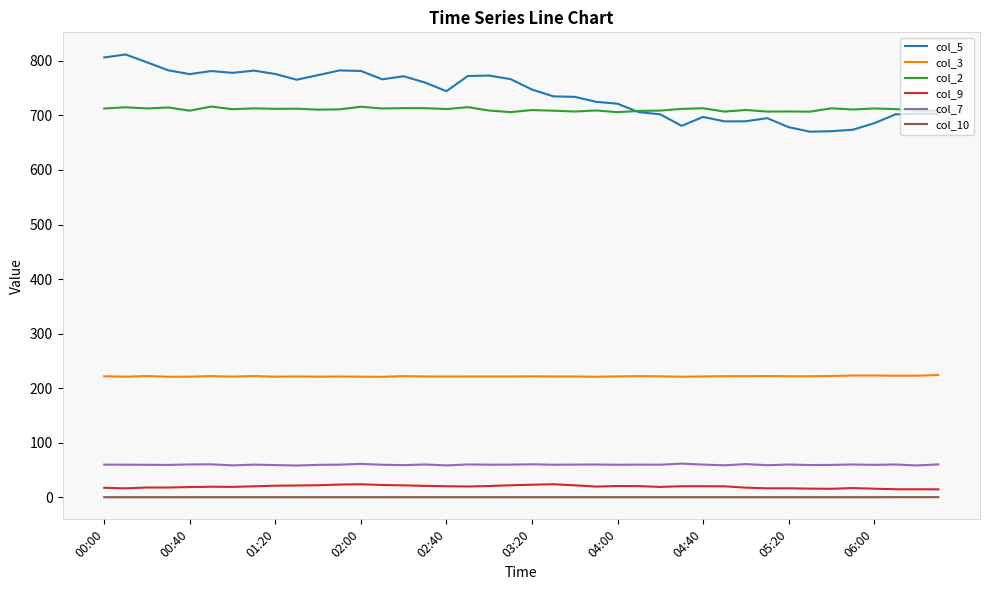

True or false: col_5 and col_7 cross at least once.

False